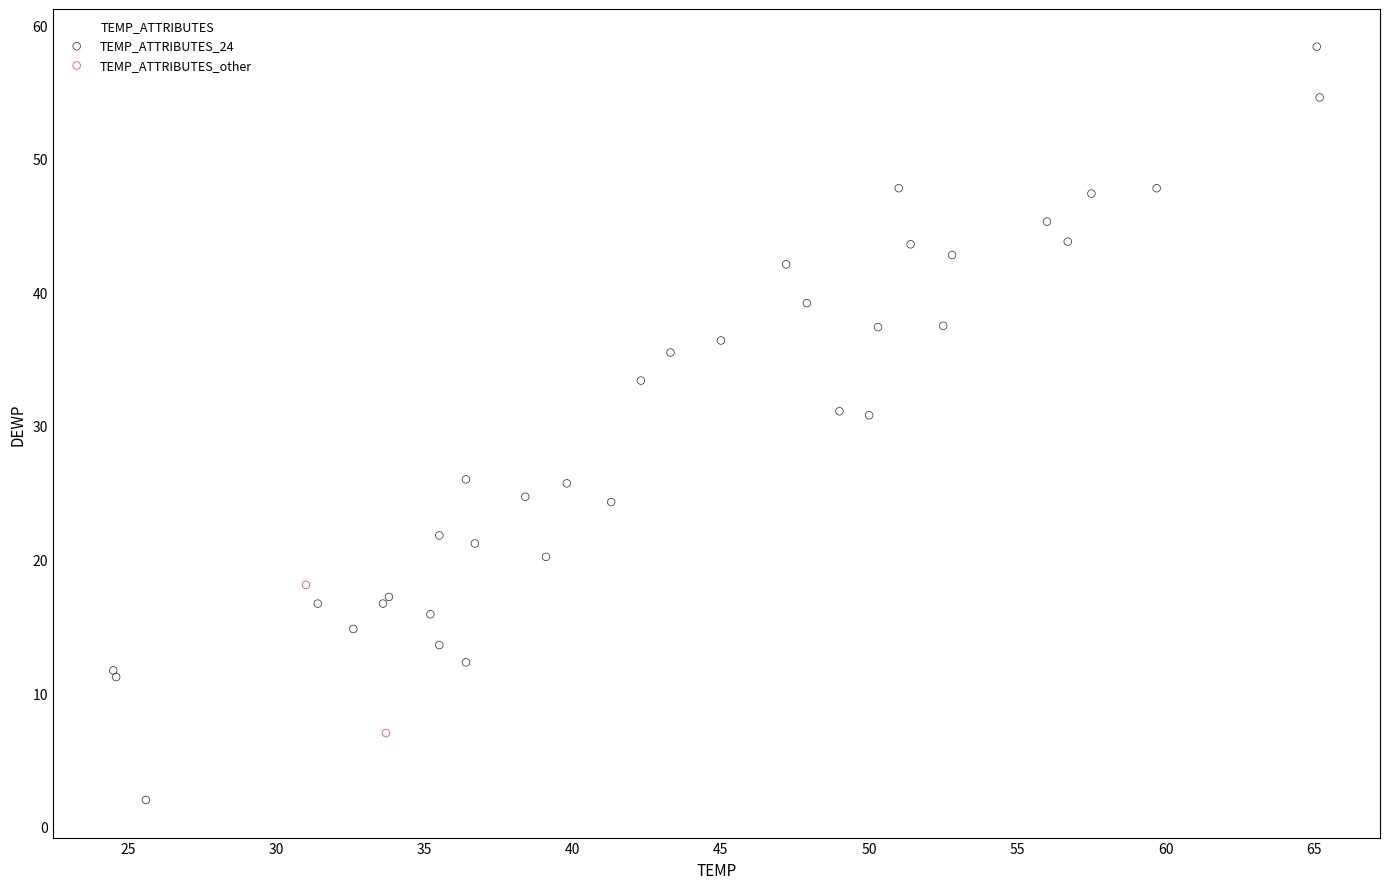

What are all the series names shown in the legend?

TEMP_ATTRIBUTES_24, TEMP_ATTRIBUTES_other